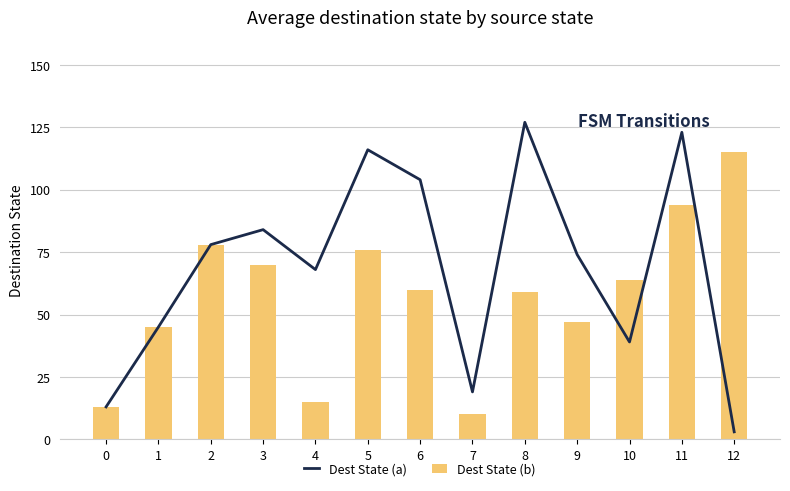

Which series has the largest range (max minus min)?

Dest State (a)